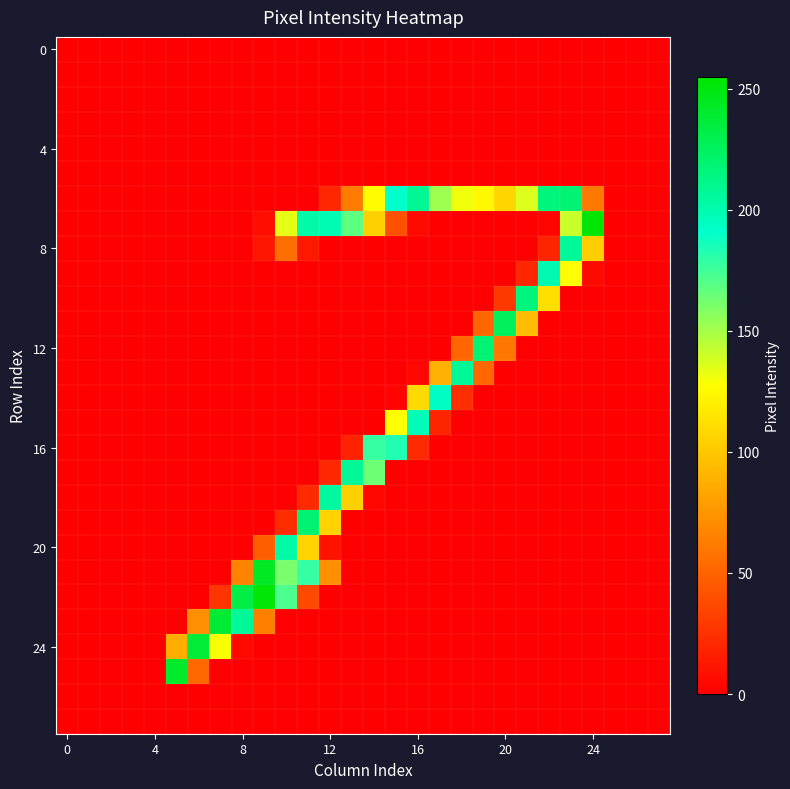

At which category is the sum across all series the highest?

11